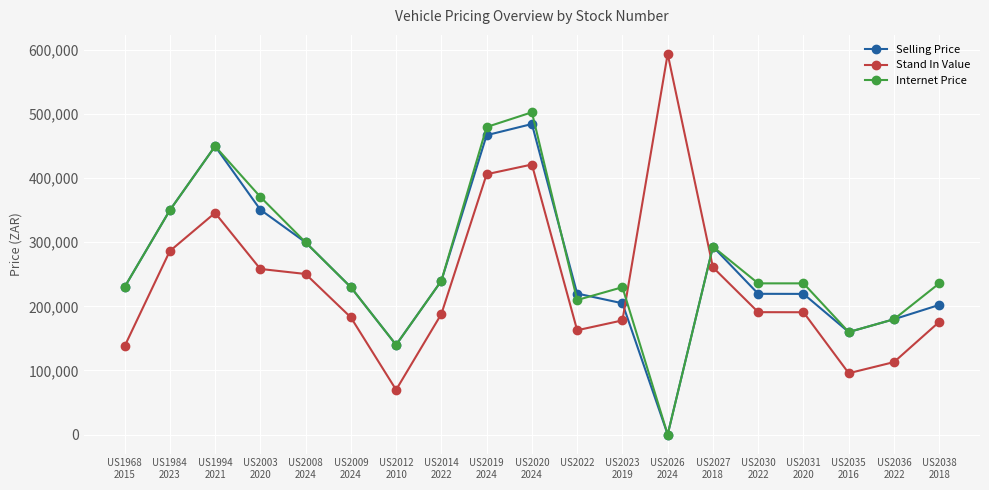

Does the chart display data point markers on the line(s)?

Yes